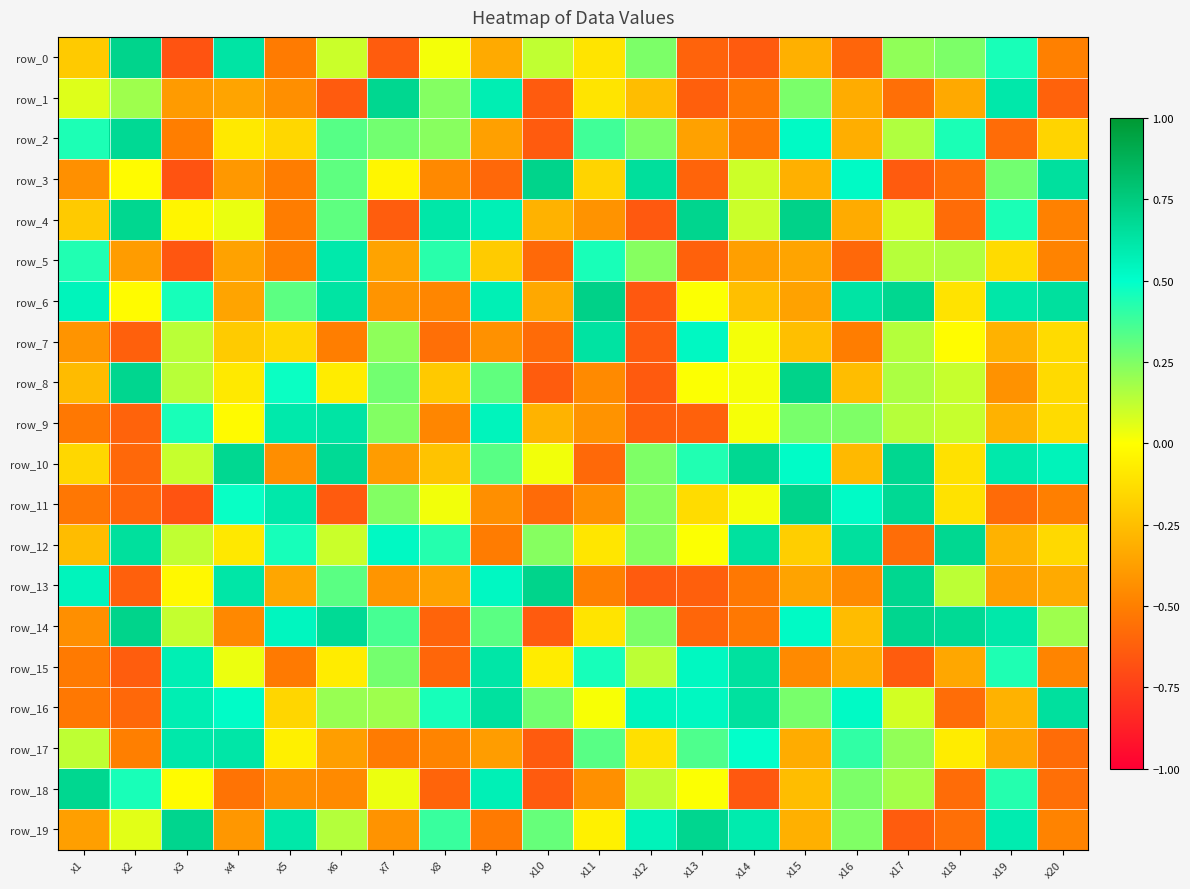

At x20, list the series in order from largest to smallest.

row_6, row_3, row_16, row_10, row_14, row_7, row_9, row_8, row_12, row_2, row_13, row_15, row_19, row_5, row_4, row_0, row_11, row_18, row_17, row_1